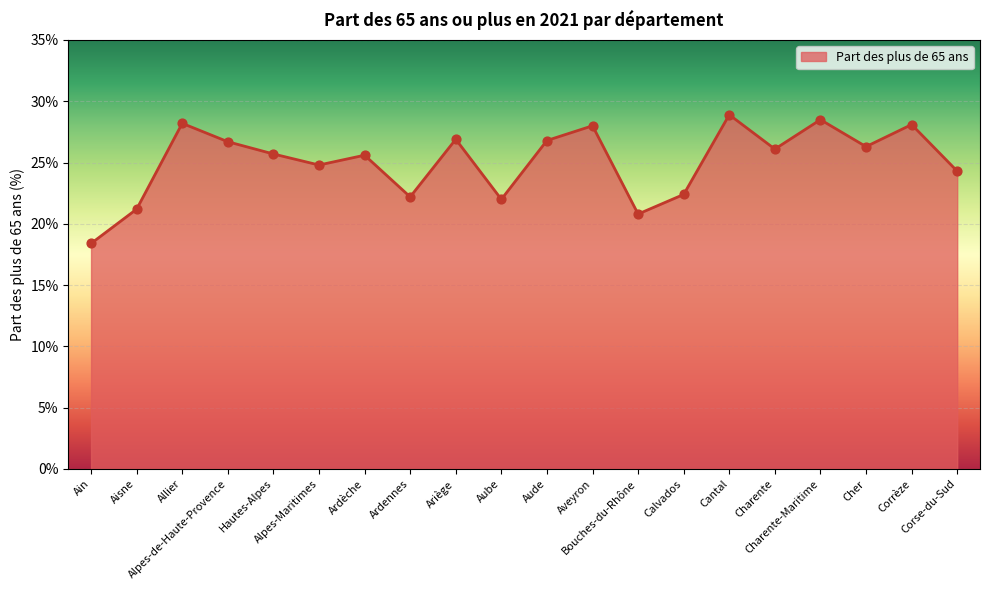

What is the change in value from Hautes-Alpes to Cher?

+0.6